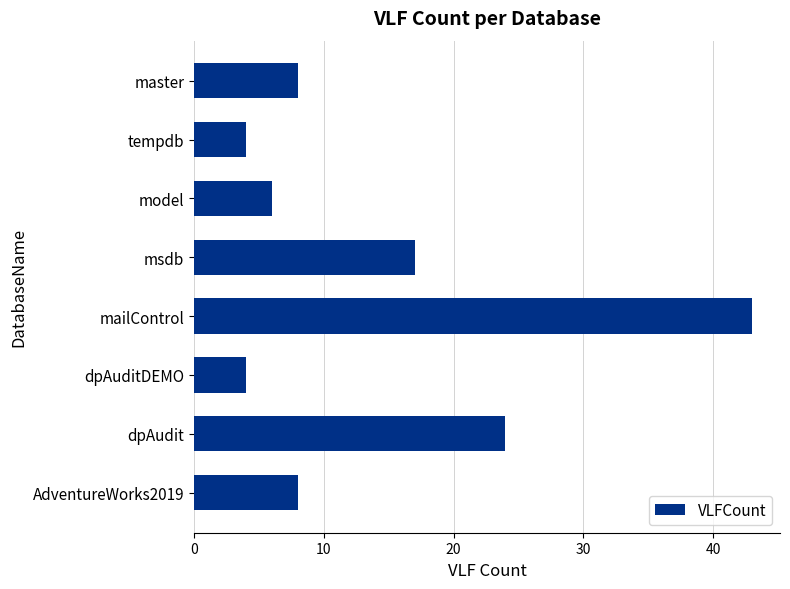

True or false: the data shows 2 at AdventureWorks2019.

False